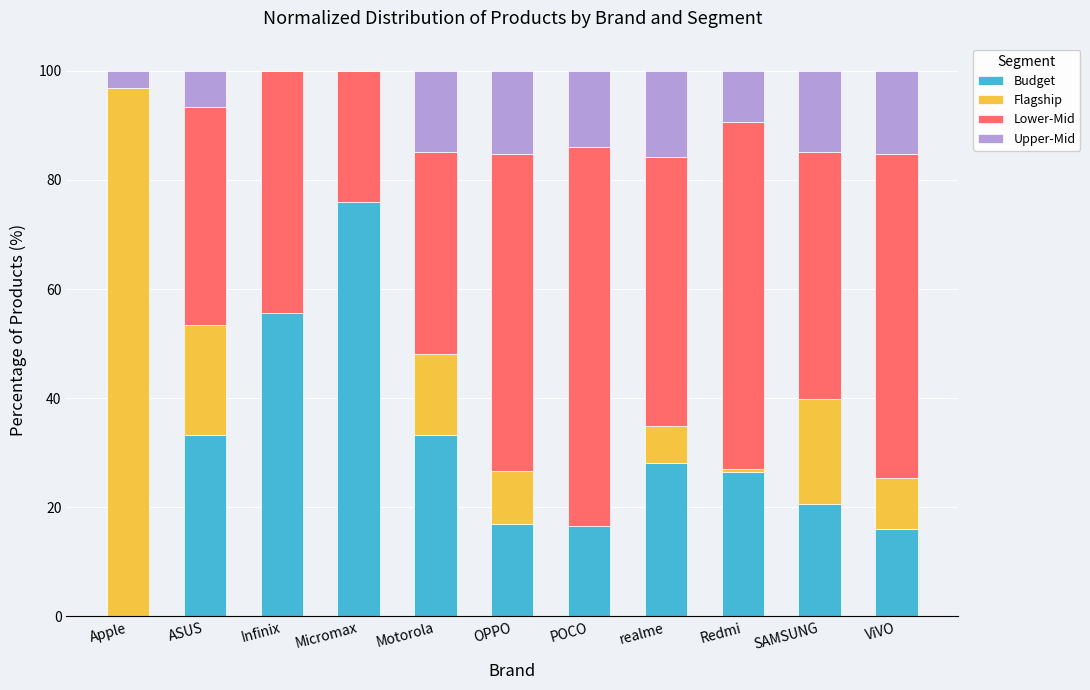

What is the total value across all series at realme?

100.0